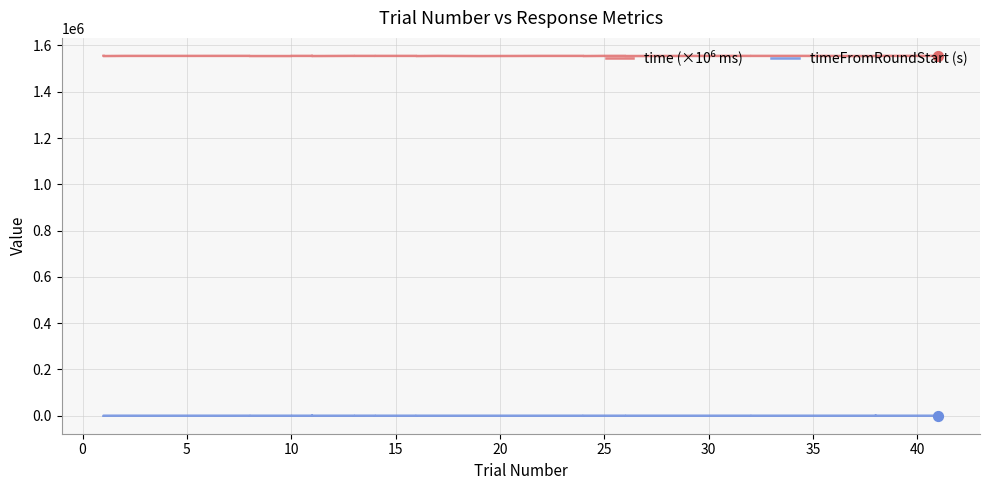

At how many categories does at least one series exceed 827720?

40